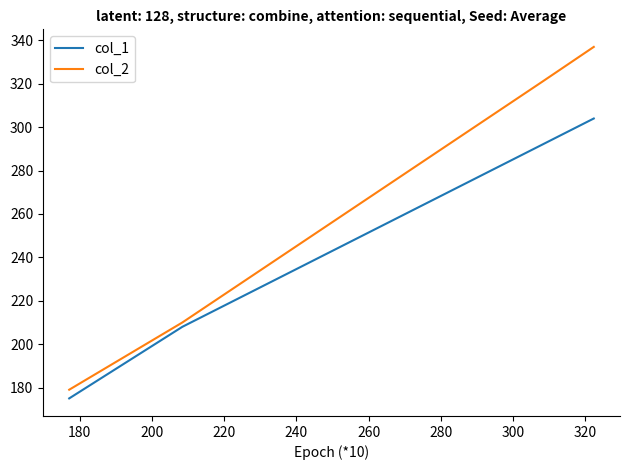

What are all the series names shown in the legend?

col_1, col_2